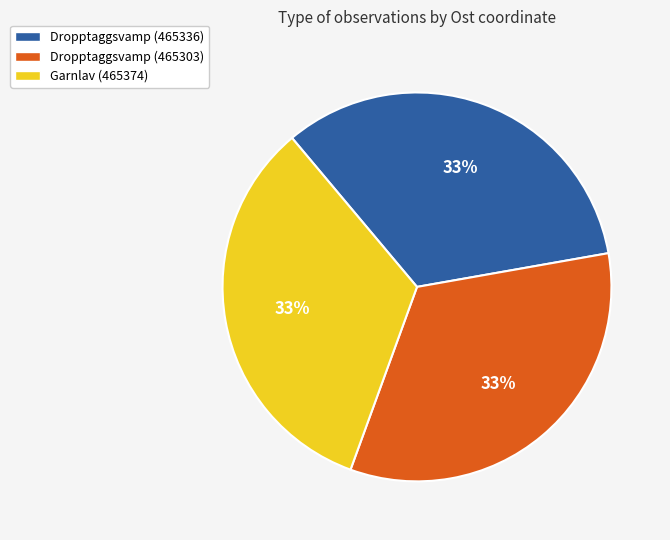

Combined, do Garnlav (465374) and Dropptaggsvamp (465336) account for over 50%?

Yes